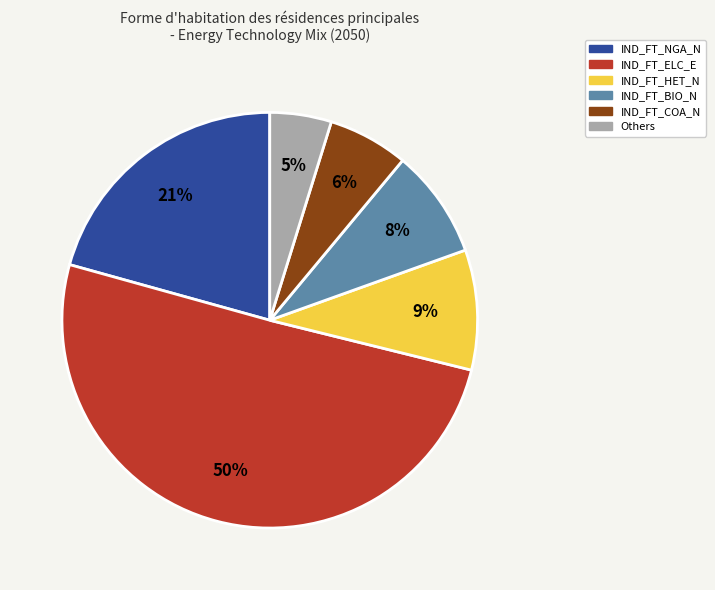

Is the sum of Others and IND_FT_BIO_N greater than half?

No